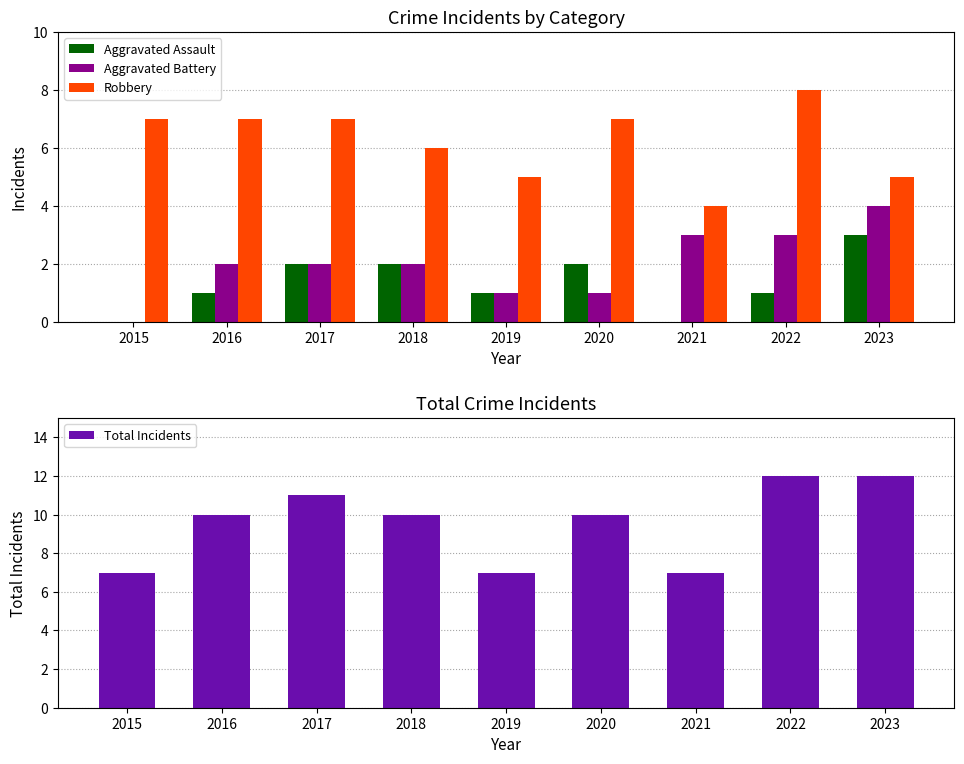

Reading left to right, what are all the values shown in this chart?

Aggravated Assault: 0	1	2	2	1	2	0	1	3
Aggravated Battery: 0	2	2	2	1	1	3	3	4
Robbery: 7	7	7	6	5	7	4	8	5
Total Incidents: 7	10	11	10	7	10	7	12	12